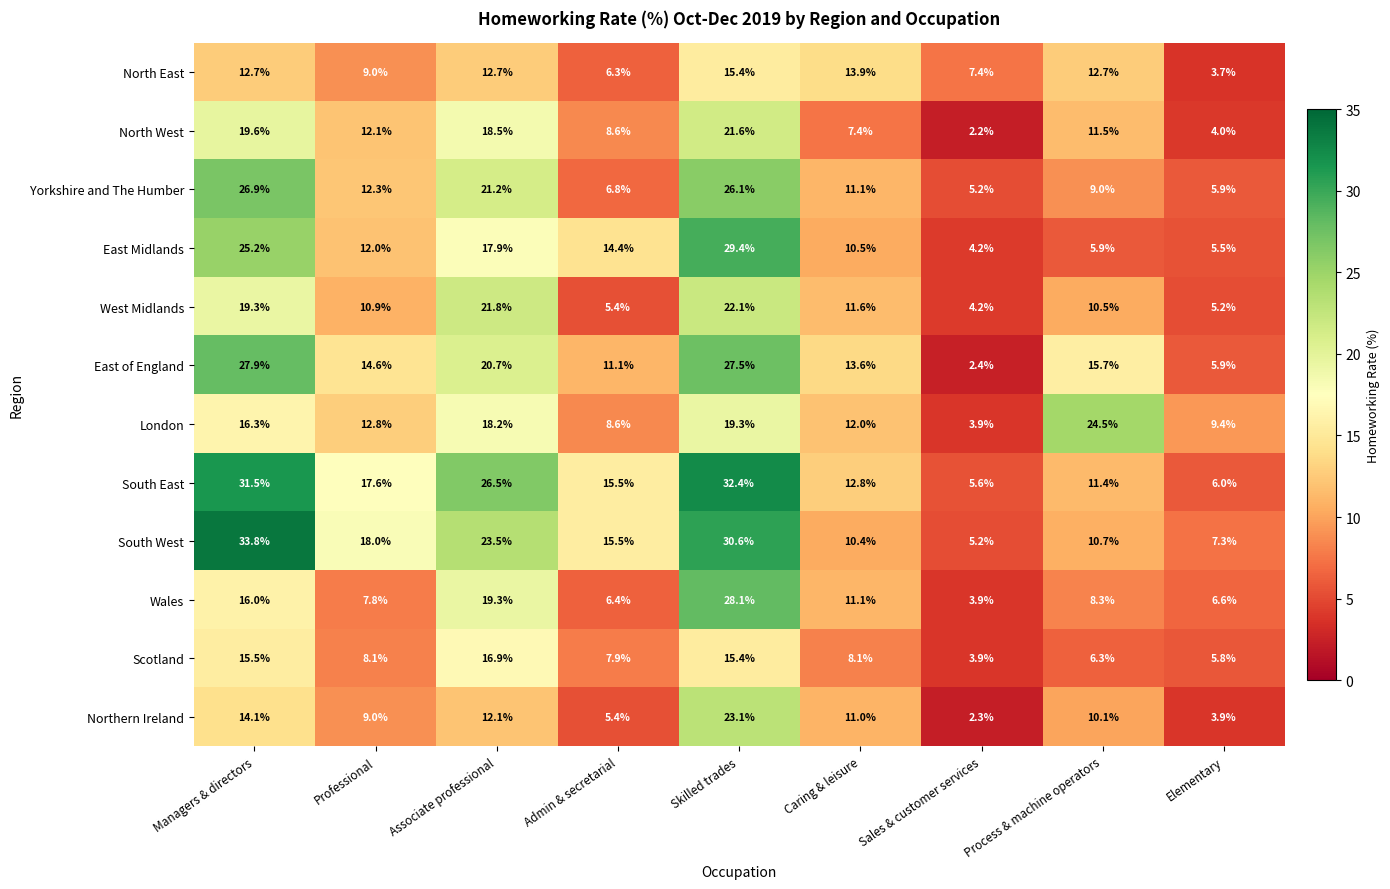

Which series has the largest range (max minus min)?

South West